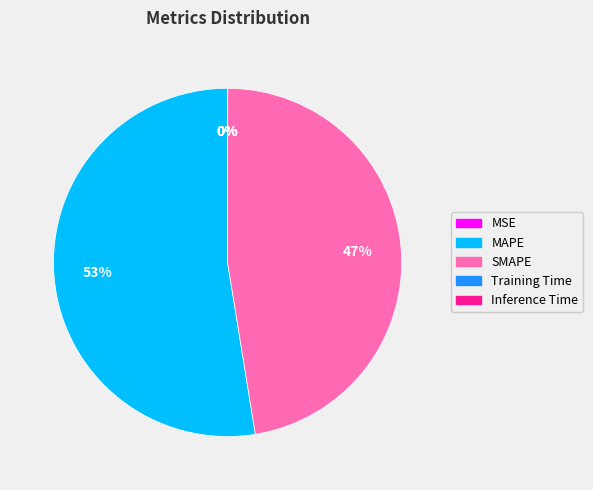

Which slice is the largest?

MAPE